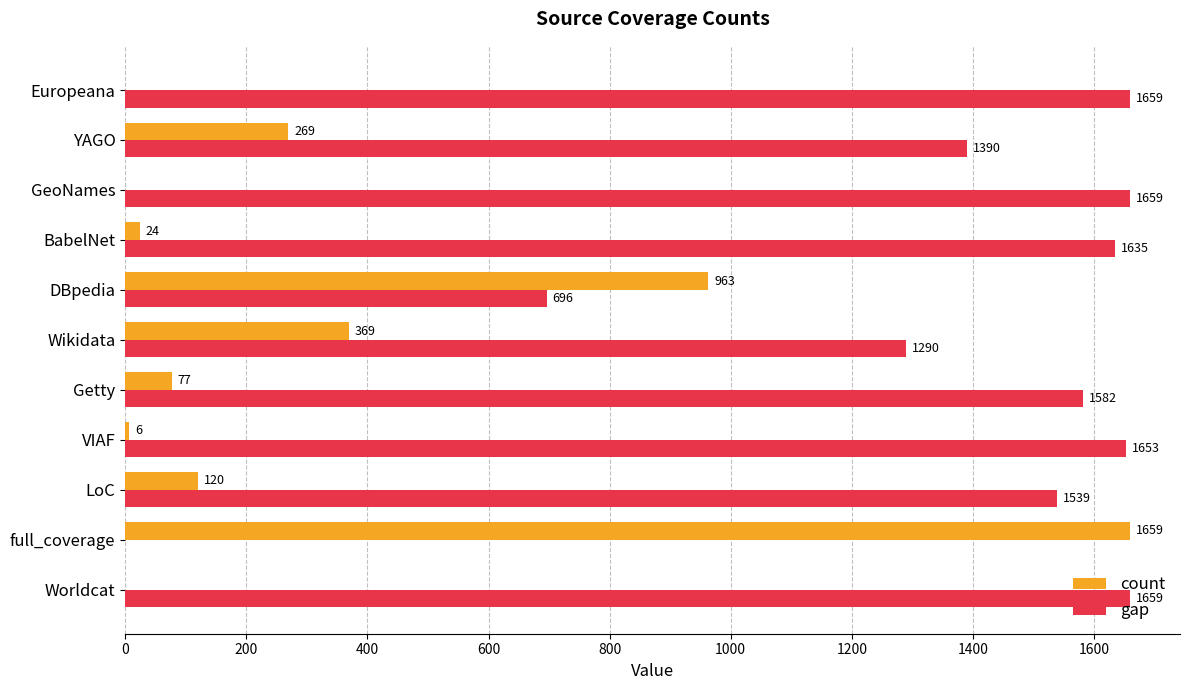

What is the average value of the gap series?

1342